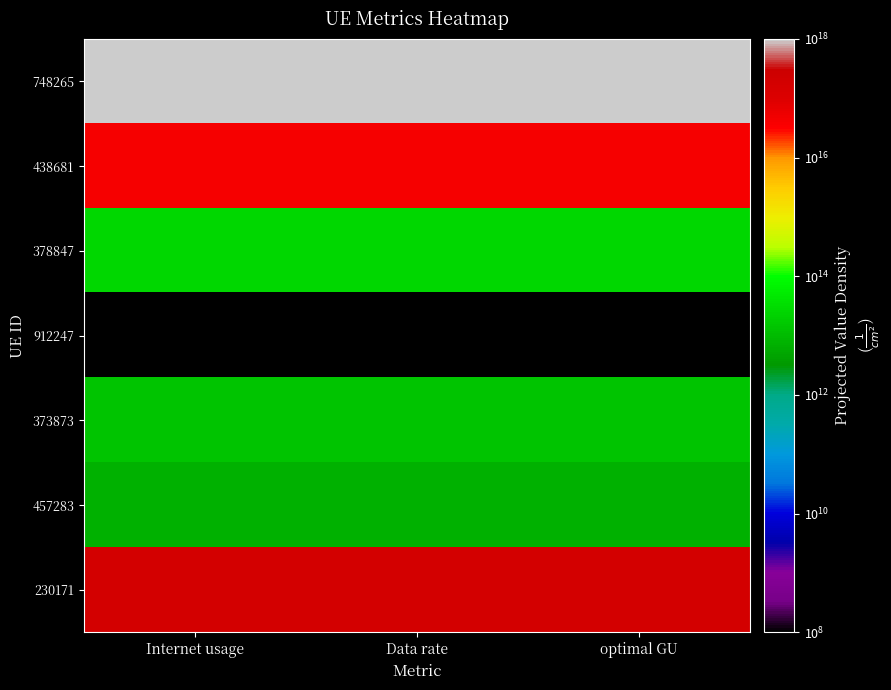

Reading left to right, list all the values displayed in this chart.

748265: Internet usage=999999999998670720.0	Data rate=999999999977638784.0	optimal GU=999999999994543616.0
438681: Internet usage=41505828474043192.0	Data rate=41505828473290608.0	optimal GU=41505828473895152.0
378847: Internet usage=25306709602706.9	Data rate=25306709602419.3	optimal GU=25306709602650.3
912247: Internet usage=100000000.0	Data rate=100000000.0	optimal GU=100000000.0
373873: Internet usage=13908965500272.0	Data rate=13908965500121.6	optimal GU=13908965500242.4
457283: Internet usage=7532850478814.6	Data rate=7532850478737.3	optimal GU=7532850478799.5
230171: Internet usage=188435276369625632.0	Data rate=188435276365947680.0	optimal GU=188435276368902688.0